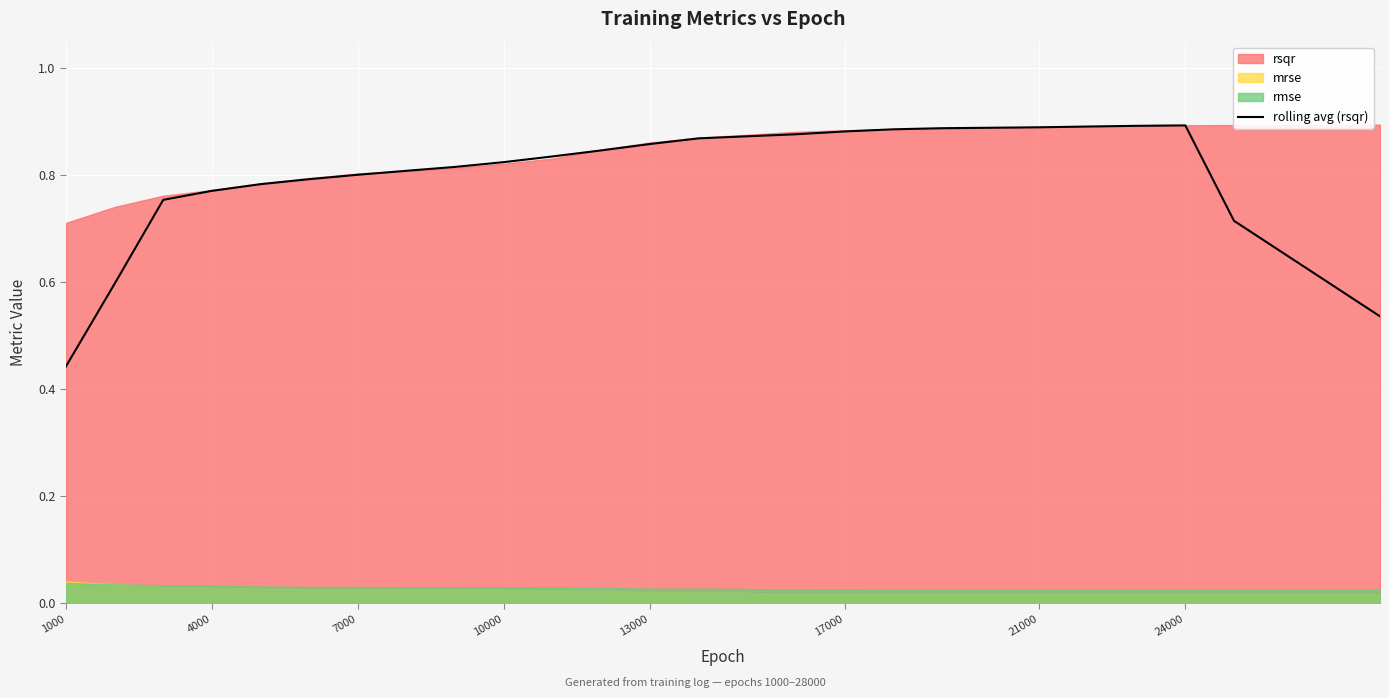

Where is rolling avg (rsqr) nearest to the value 0?

1000